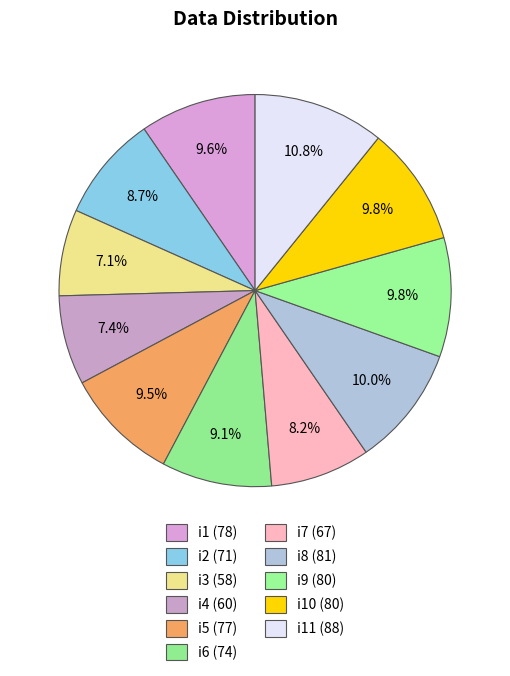

Rank the categories by value from highest to lowest.

i11, i8, i9, i10, i1, i5, i6, i2, i7, i4, i3